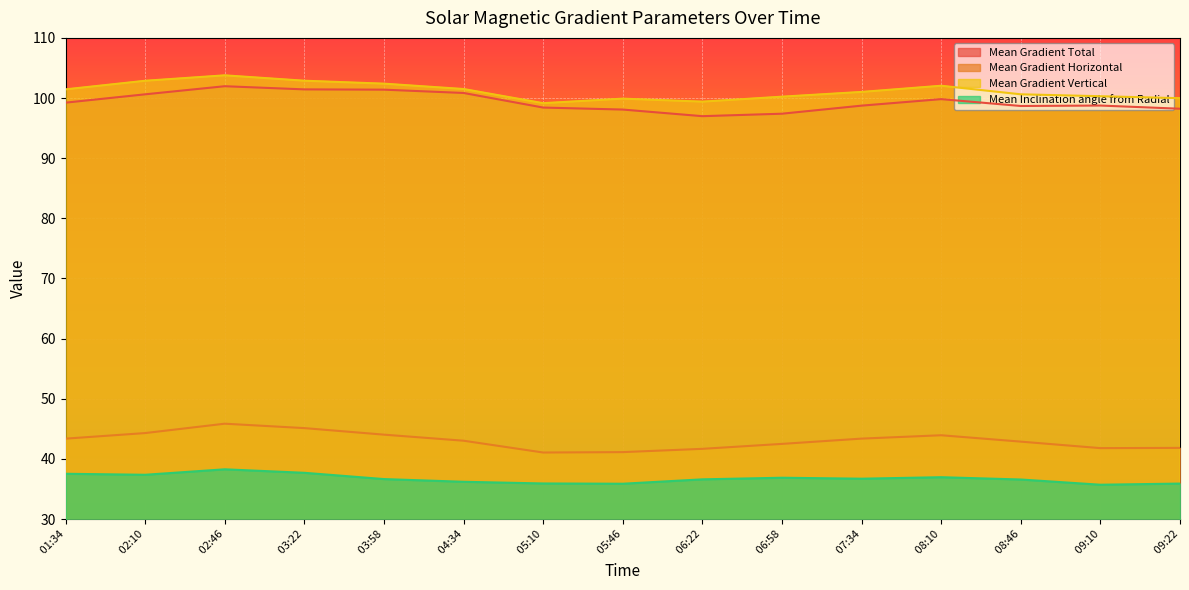

True or false: Mean Gradient Total has a value of 97.4 at  06:58.

True